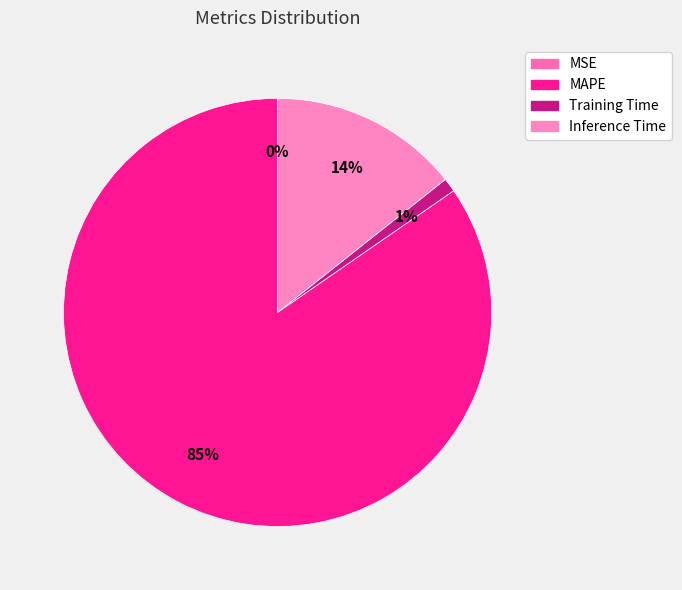

What is the change in value from MSE to Training Time?

+0.1